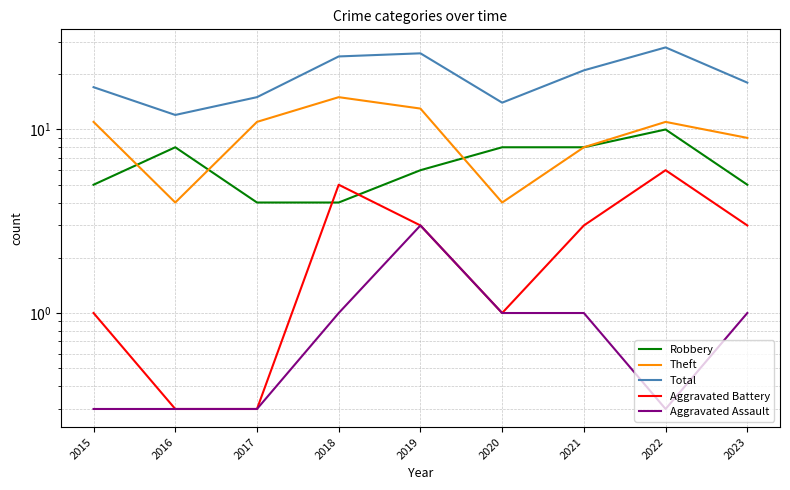

What is the sum of the Total values at 2021 and 2019?

47.0